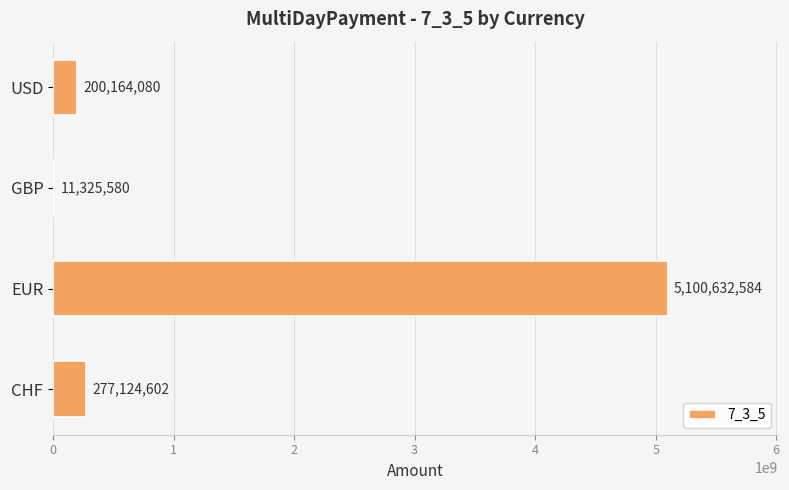

Does the chart contain stacked bars?

No